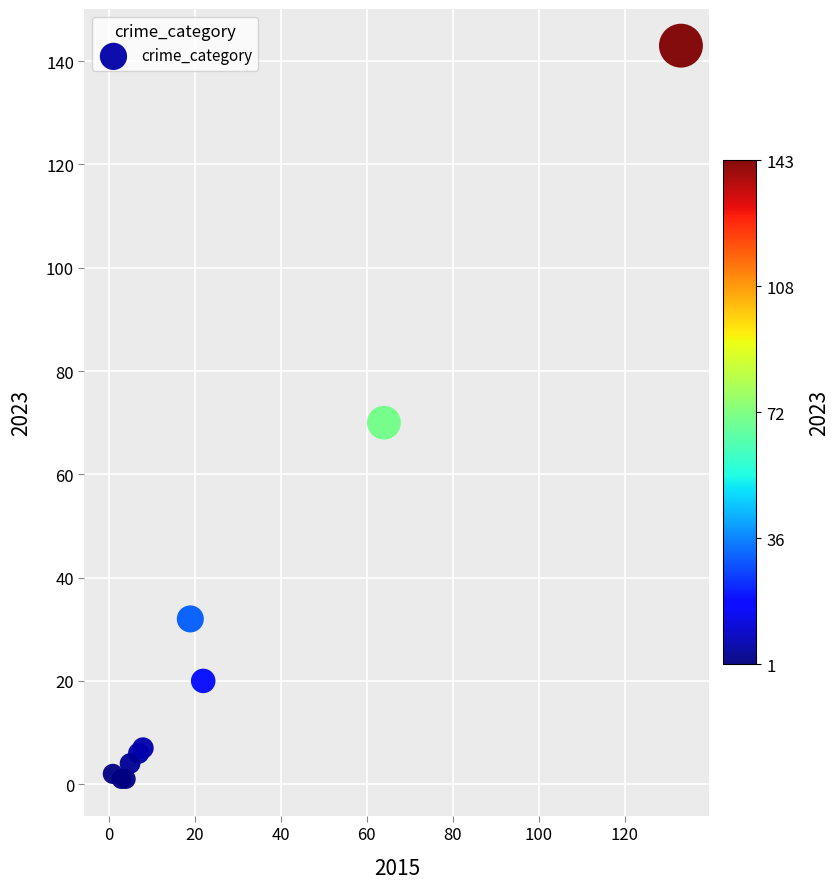

What Y value in the scatter plot is closest to 72?

70